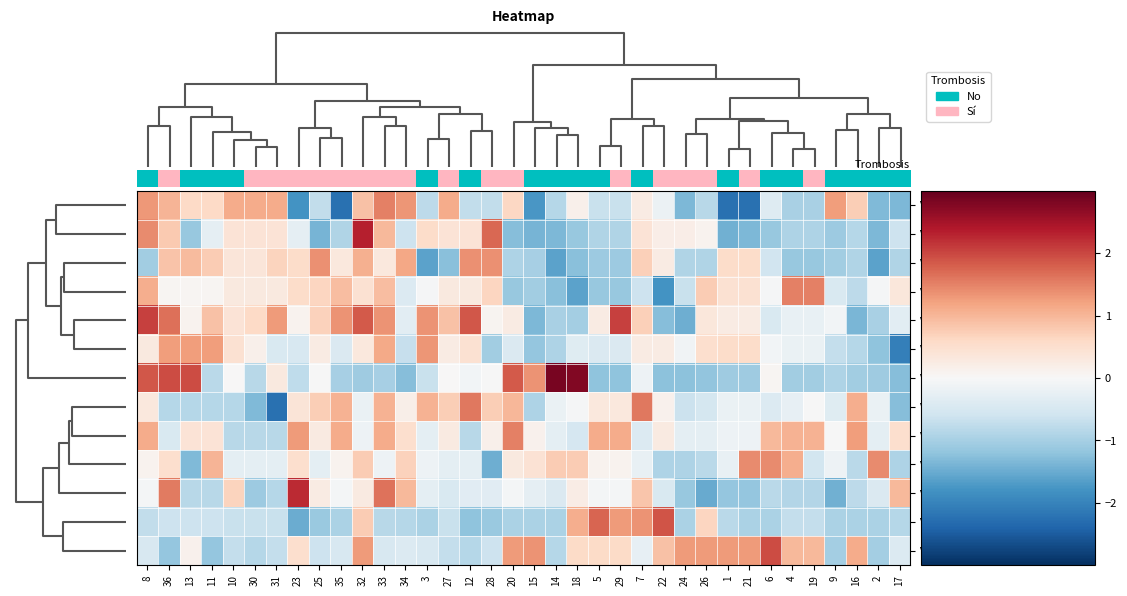

Which series has the largest total across all categories?

V7